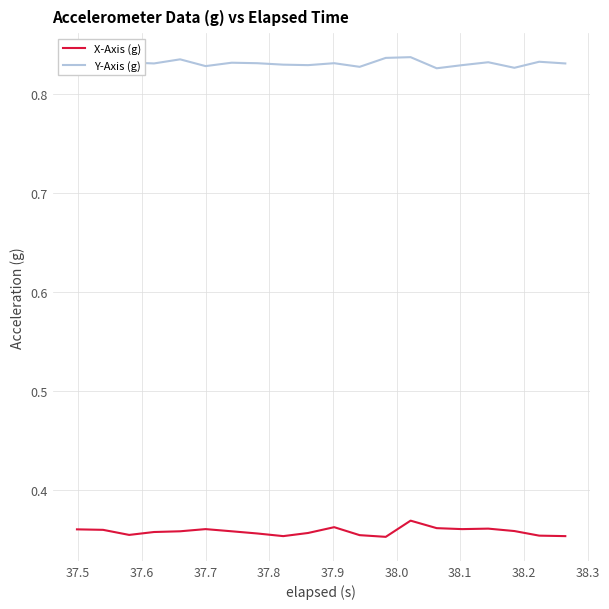

True or false: Y-Axis (g) and X-Axis (g) intersect in this chart.

False